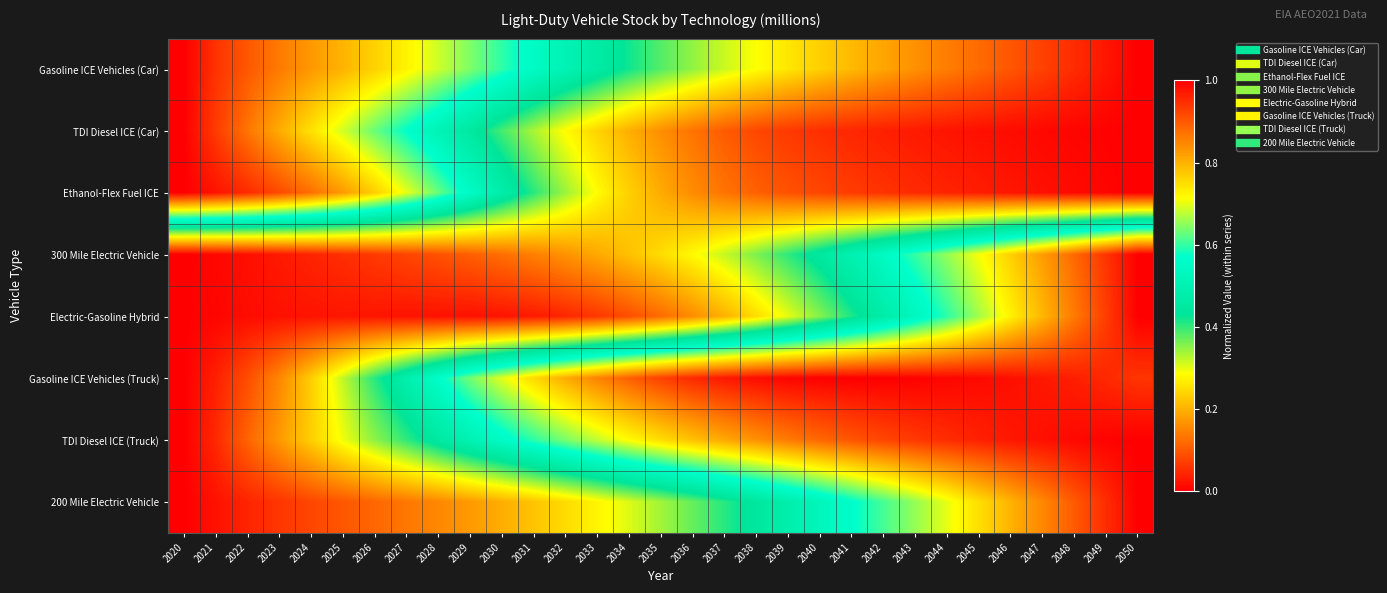

List the series in order of their peak value, lowest first.

Gasoline ICE Vehicles (Car), TDI Diesel ICE (Car), Ethanol-Flex Fuel ICE, 300 Mile Electric Vehicle, Electric-Gasoline Hybrid, Gasoline ICE Vehicles (Truck), TDI Diesel ICE (Truck), 200 Mile Electric Vehicle